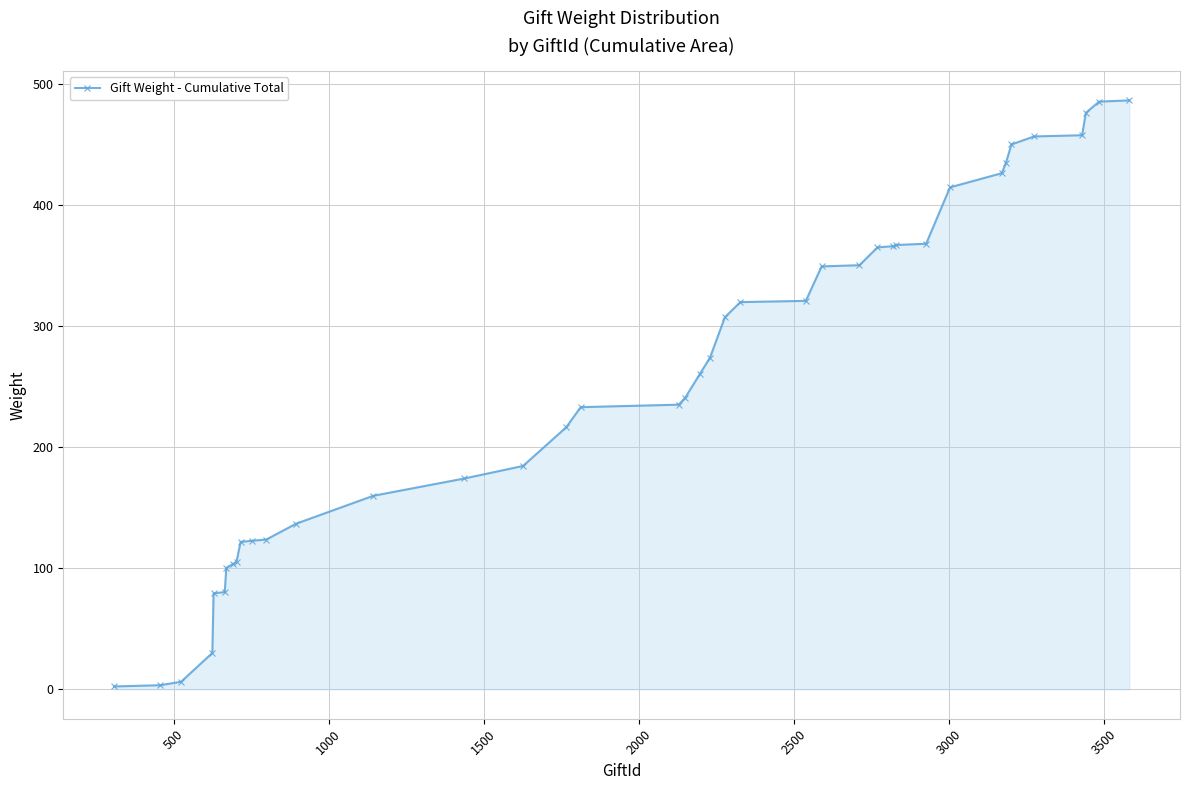

What is the average value?

254.9